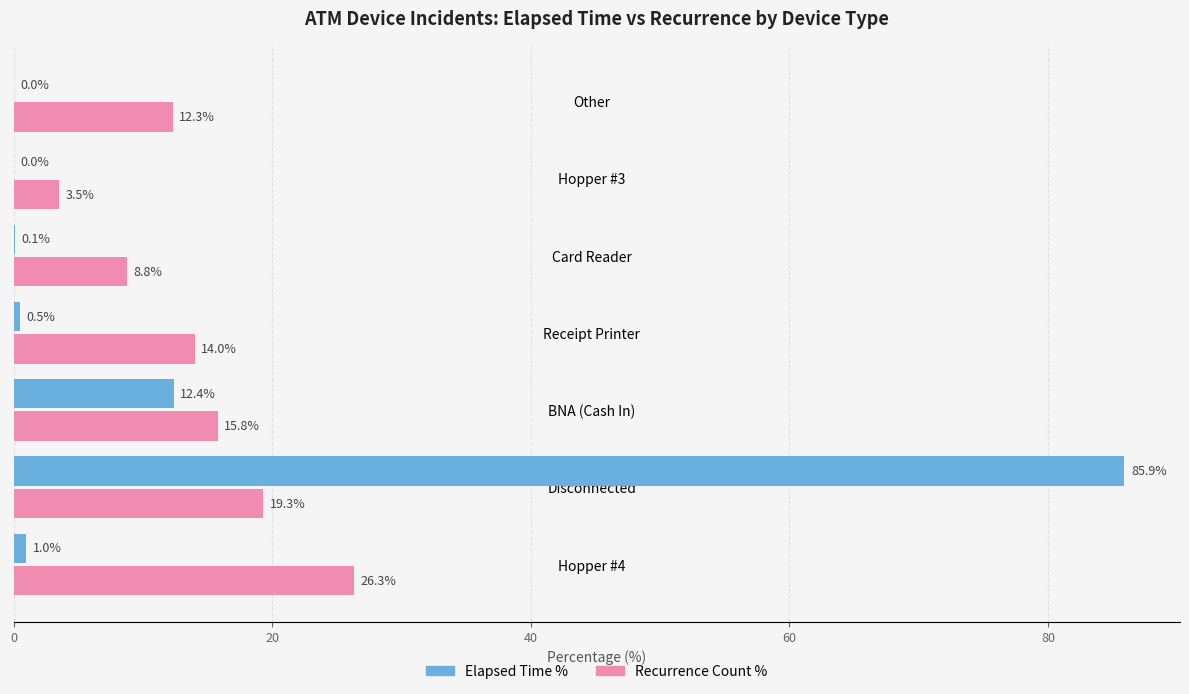

Which series has the largest total across all categories?

Recurrence Count %